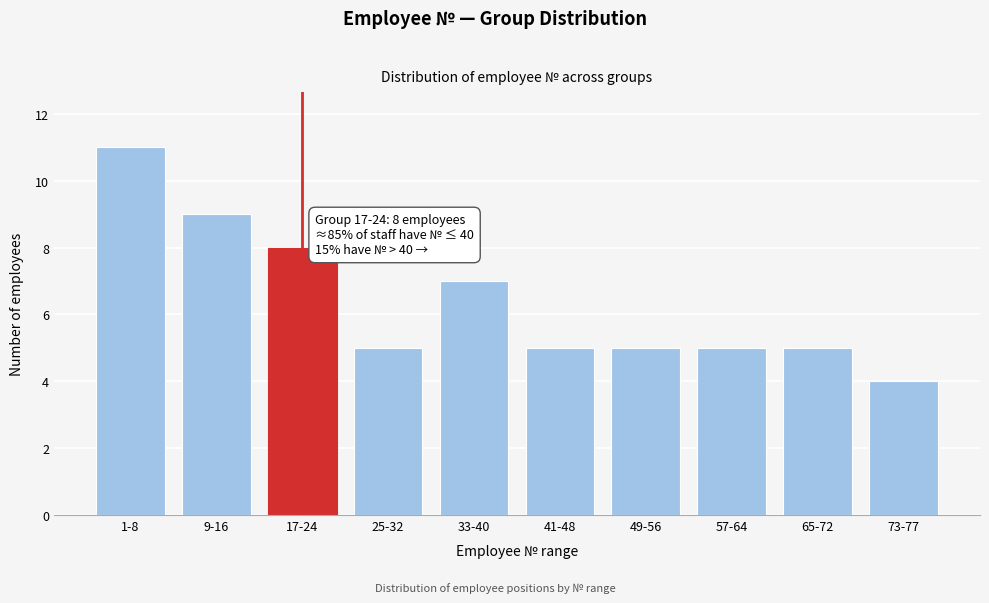

Reading left to right, extract all data points from this chart.

11	9	8	5	7	5	5	5	5	4